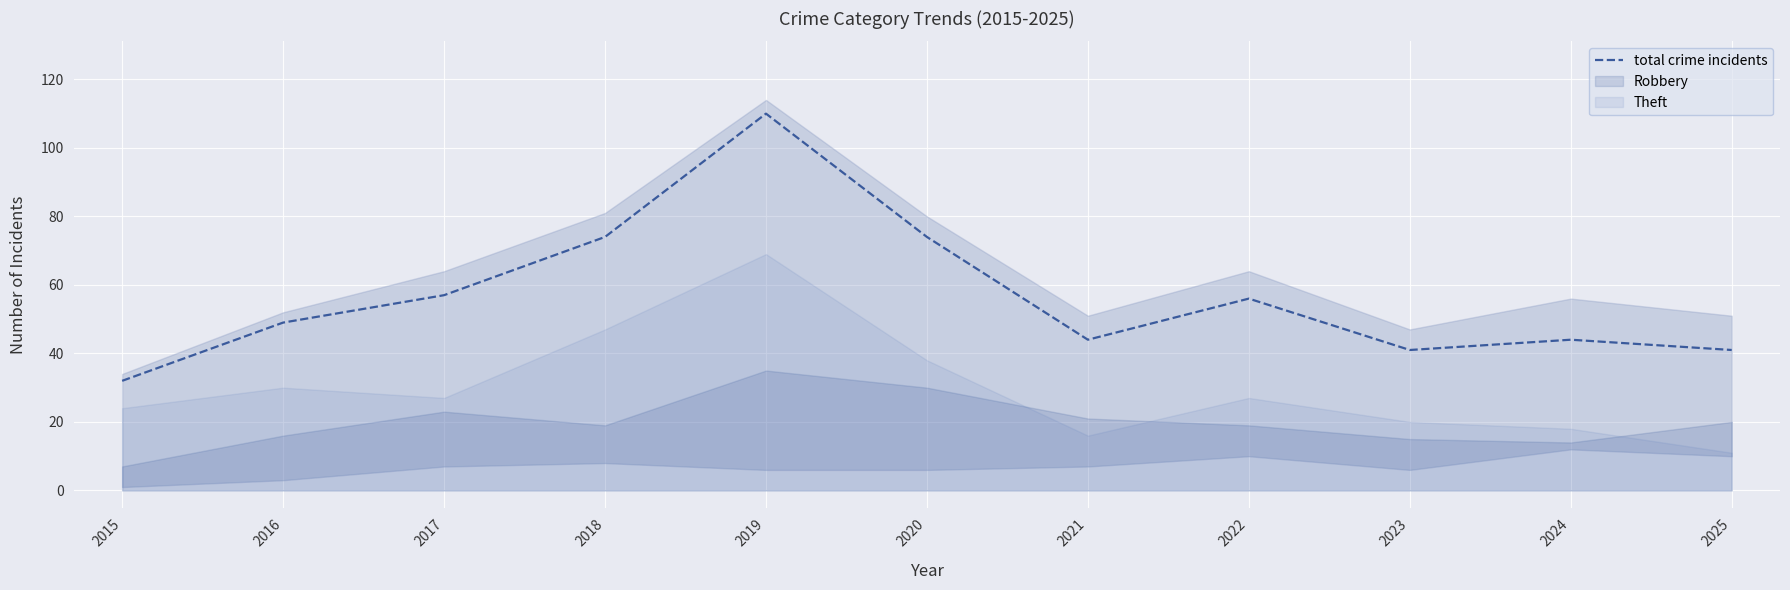

Which category has the highest value across all series?

2019